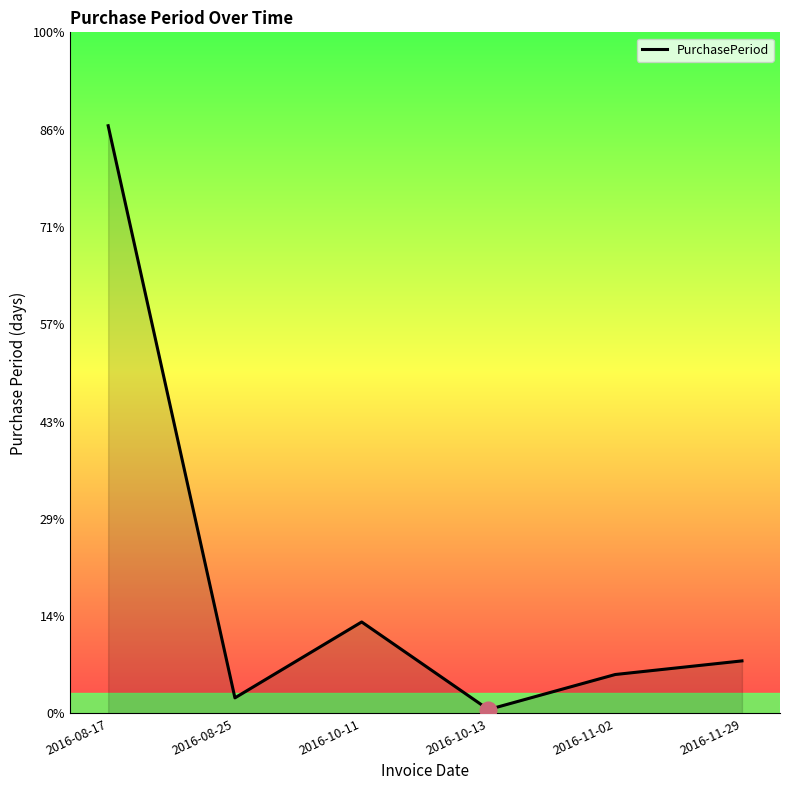

Which label corresponds to the largest value in the chart?

2016-08-17